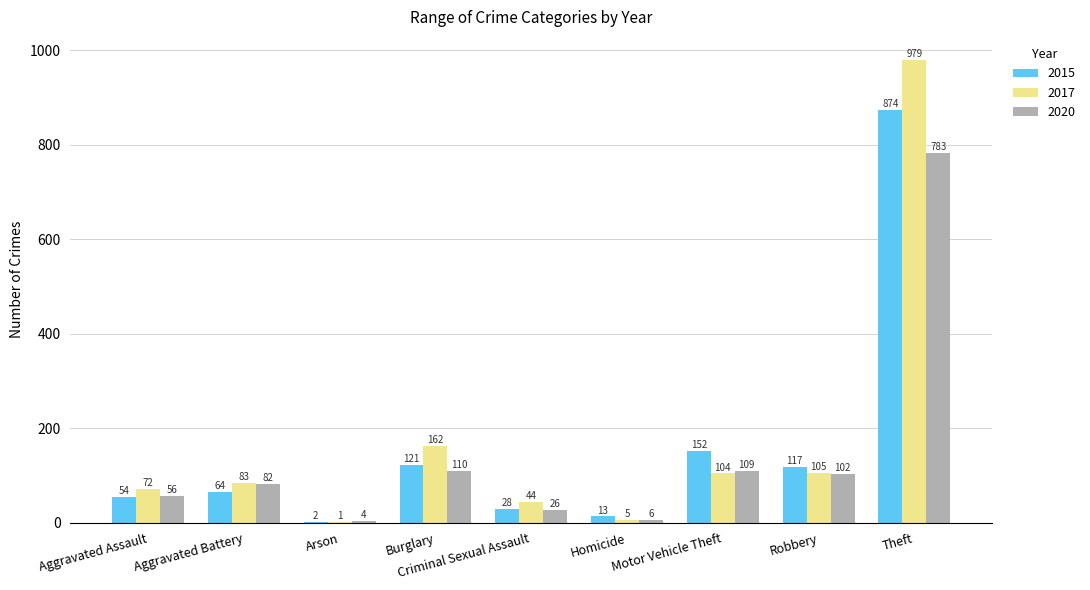

Which series changed the most between Homicide and Motor Vehicle Theft?

2015